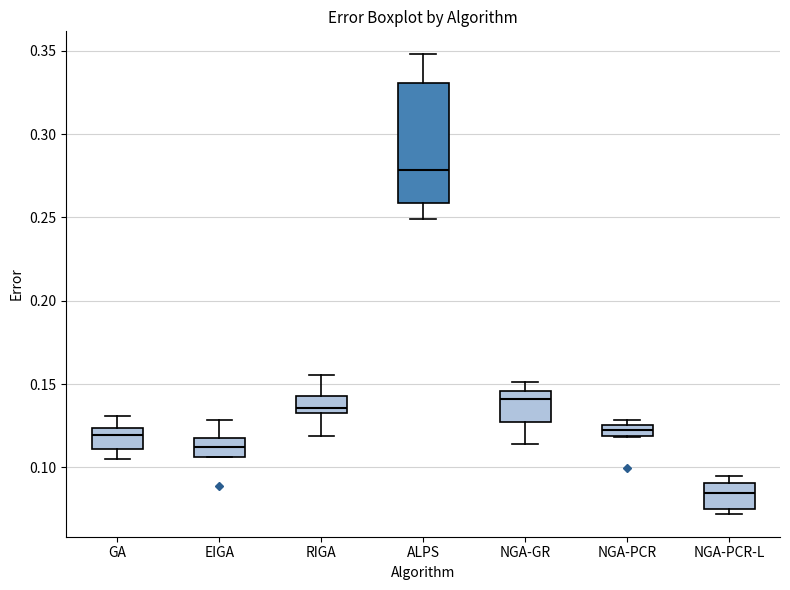

Where is the lower edge of the box for NGA-GR on the y-axis? The values are not printed on the chart, so give them approximately, as read against the axis.

0.125